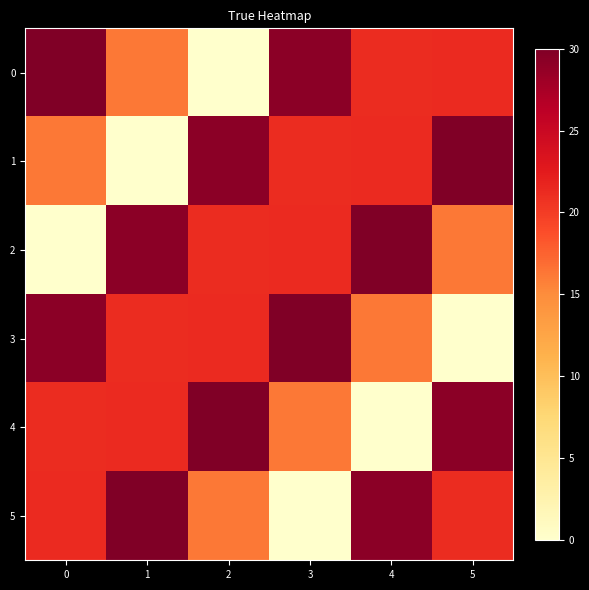

What is the total value across all series at 4?

117.9